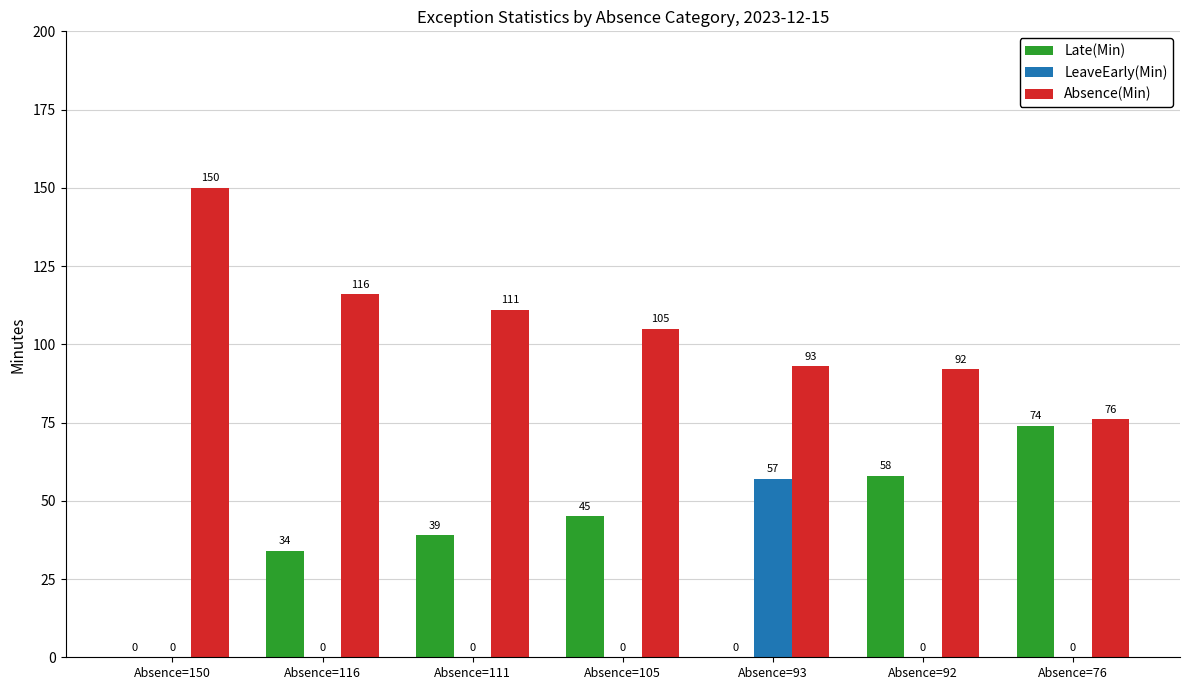

Is it true that Late(Min) equals 39 at Absence=93?

False